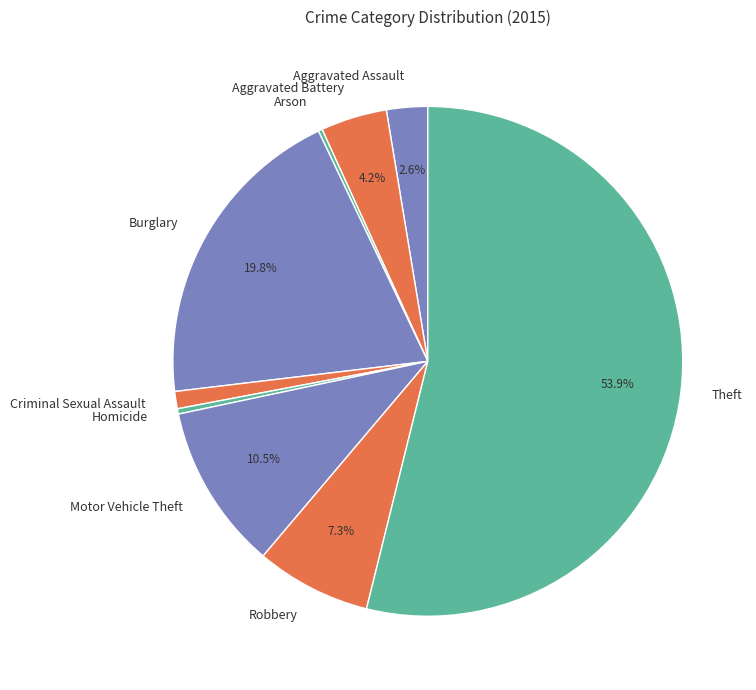

Is Theft the majority of the pie?

Yes